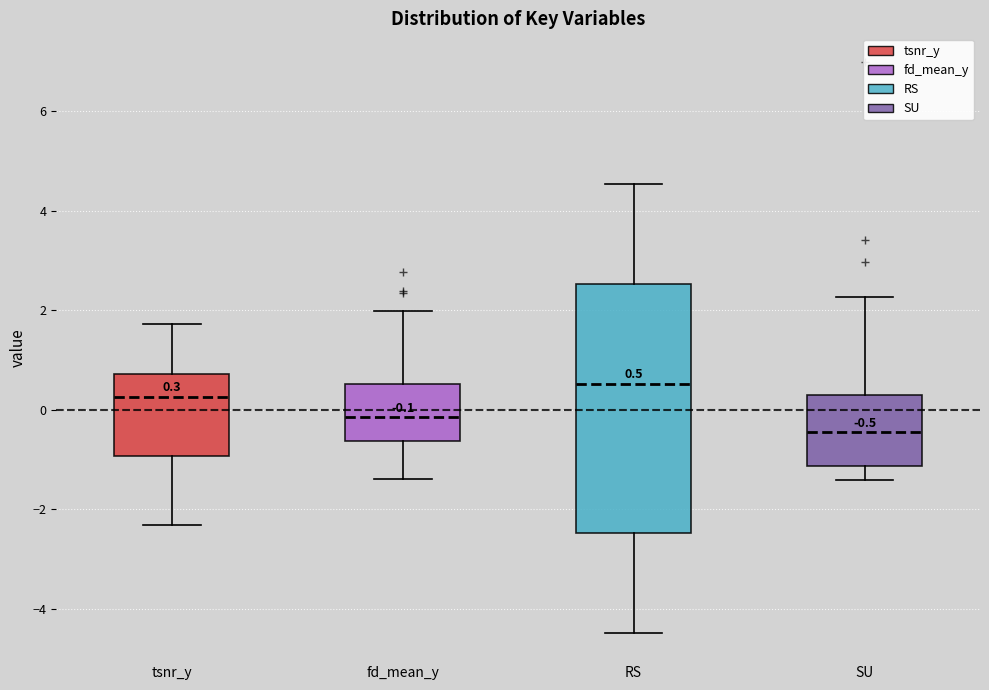

Which box is the tallest, from its lower edge to its upper edge?

RS